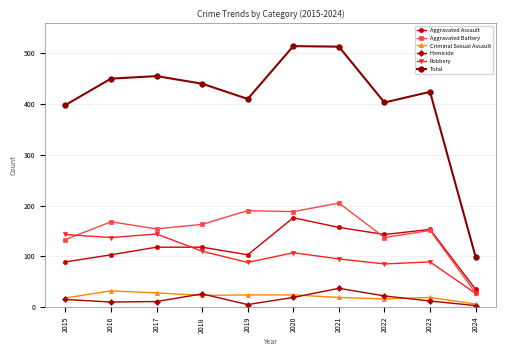

The value of Criminal Sexual Assault at 2020 is 24. True or false?

True